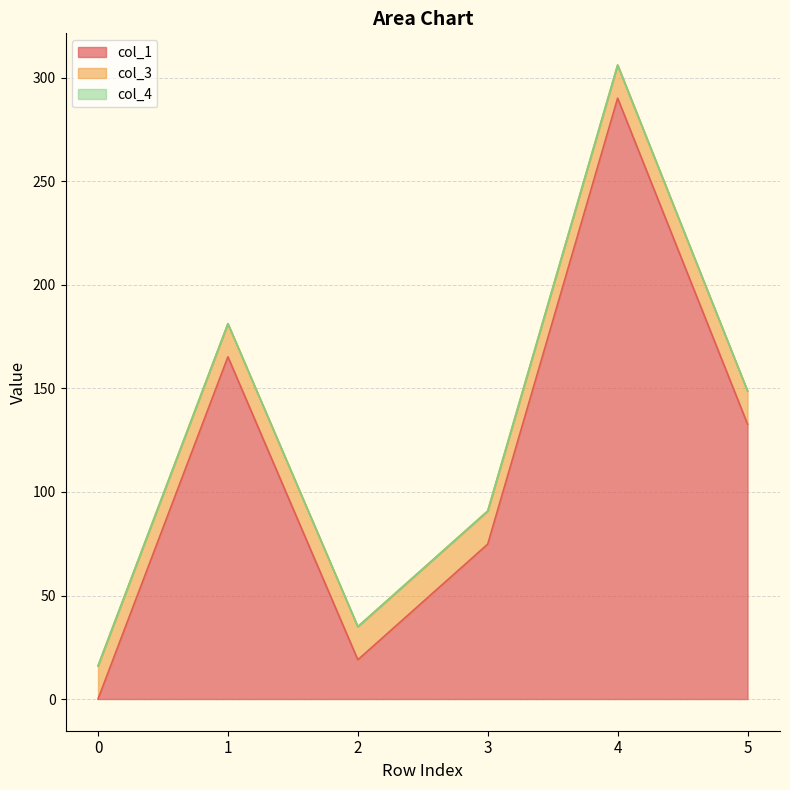

What is the value of the col_3 point at the 4th from the left?

16.0